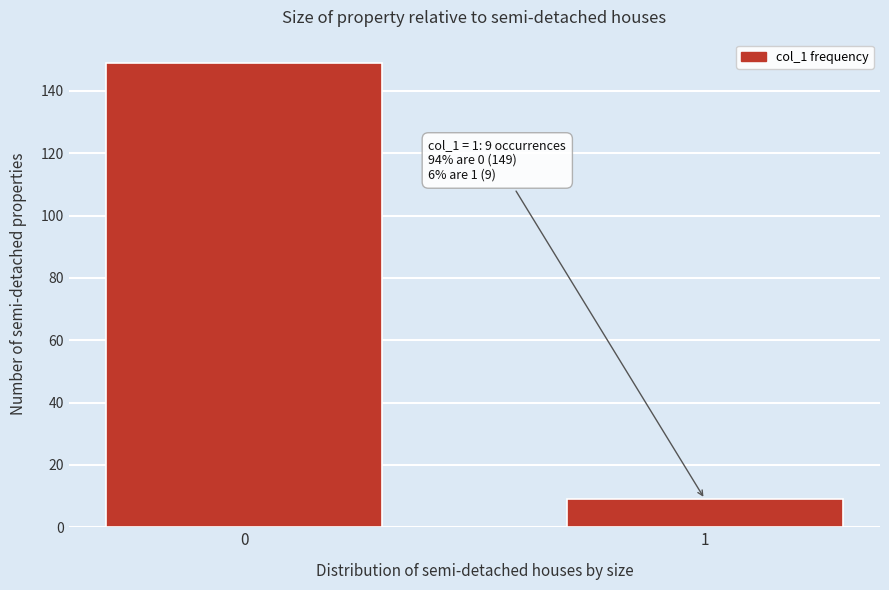

Reading left to right, list all the values displayed in this chart.

0=149	1=9